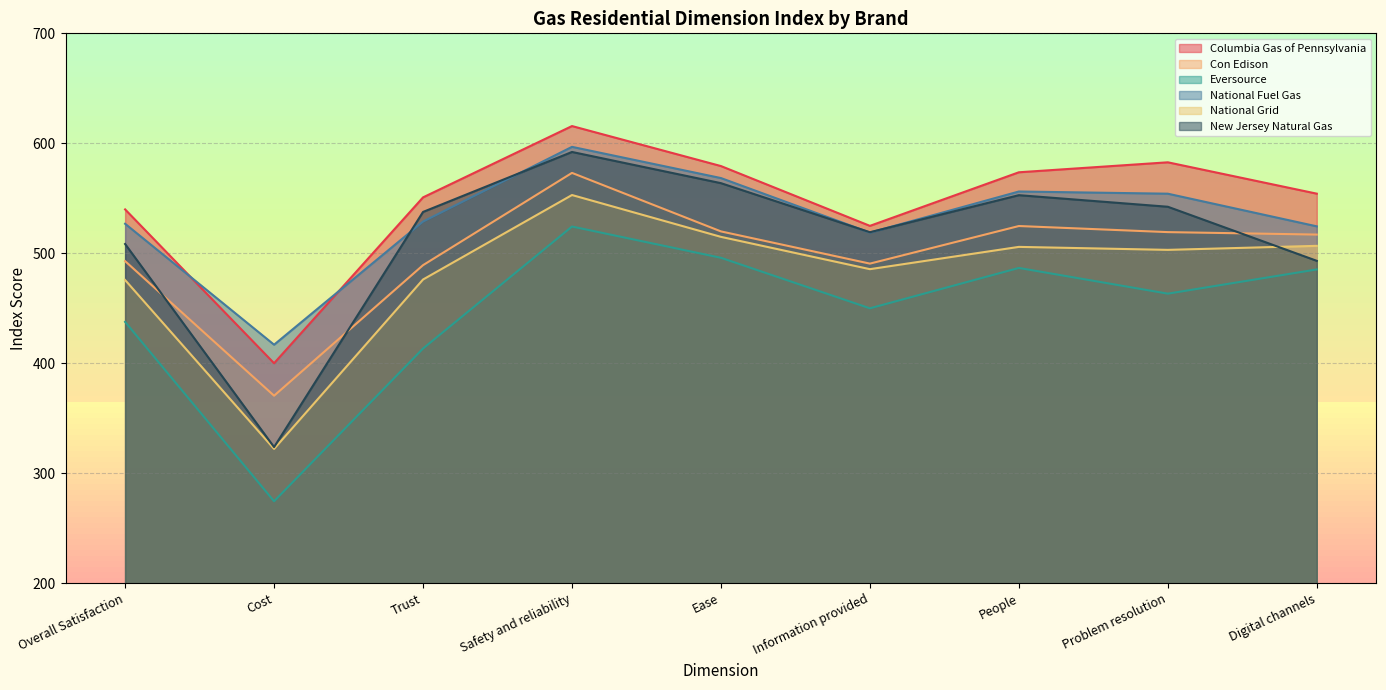

Reading left to right, what are all the values shown in this chart?

Columbia Gas of Pennsylvania: Overall Satisfaction=539.9	Cost=400.0	Trust=550.8	Safety and reliability=615.7	Ease=579.3	Information provided=524.9	People=573.6	Problem resolution=582.7	Digital channels=554.2
Con Edison: Overall Satisfaction=492.8	Cost=370.5	Trust=489.2	Safety and reliability=573.1	Ease=519.9	Information provided=490.6	People=524.8	Problem resolution=519.2	Digital channels=517.0
Eversource: Overall Satisfaction=437.6	Cost=274.5	Trust=413.4	Safety and reliability=524.3	Ease=495.9	Information provided=449.9	People=486.7	Problem resolution=463.3	Digital channels=485.3
National Fuel Gas: Overall Satisfaction=526.8	Cost=416.9	Trust=528.8	Safety and reliability=596.8	Ease=568.4	Information provided=518.8	People=556.2	Problem resolution=554.2	Digital channels=524.5
National Grid: Overall Satisfaction=475.7	Cost=322.1	Trust=476.1	Safety and reliability=553.0	Ease=514.9	Information provided=485.5	People=505.8	Problem resolution=503.1	Digital channels=506.8
New Jersey Natural Gas: Overall Satisfaction=508.4	Cost=323.7	Trust=537.6	Safety and reliability=592.1	Ease=563.7	Information provided=519.1	People=552.8	Problem resolution=542.3	Digital channels=493.1